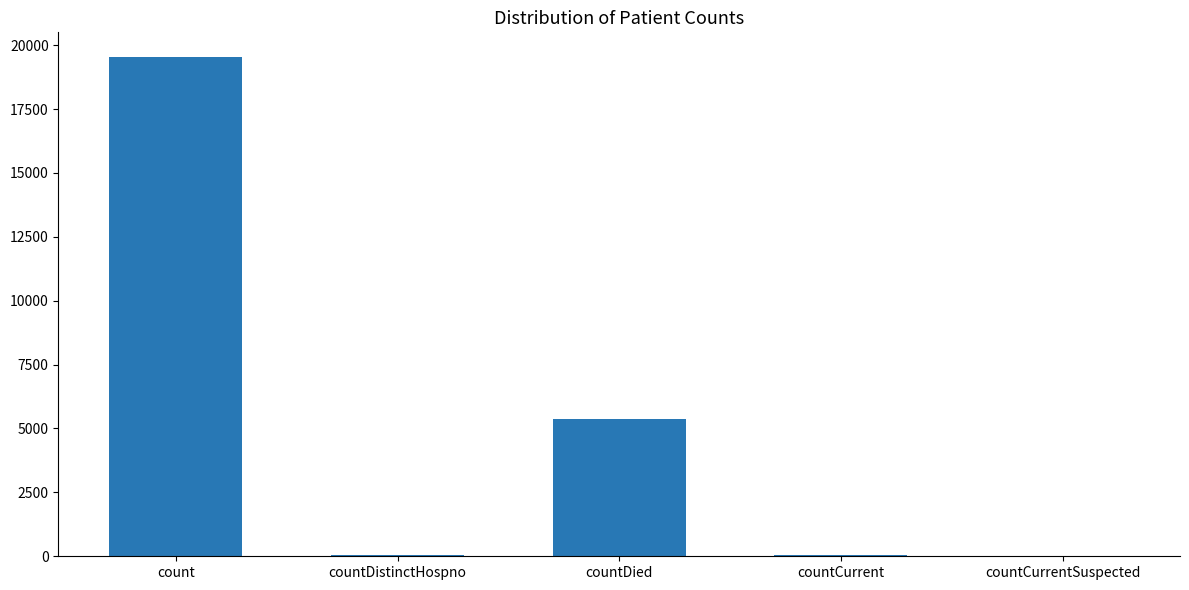

Which category has the highest value across all series?

count